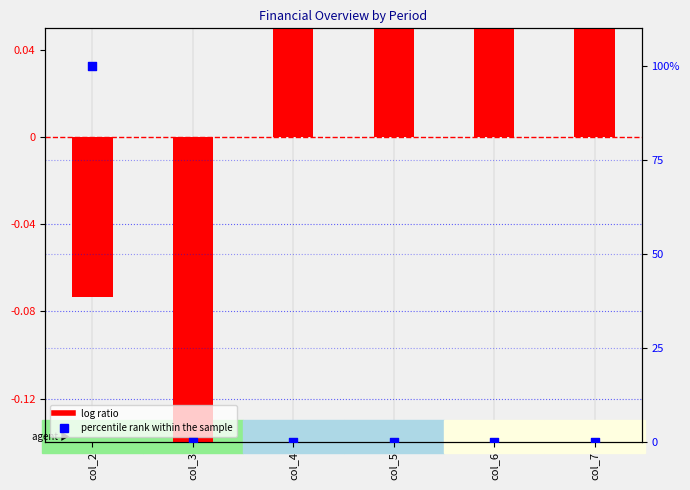

Which series has the largest total across all categories?

percentile rank within the sample